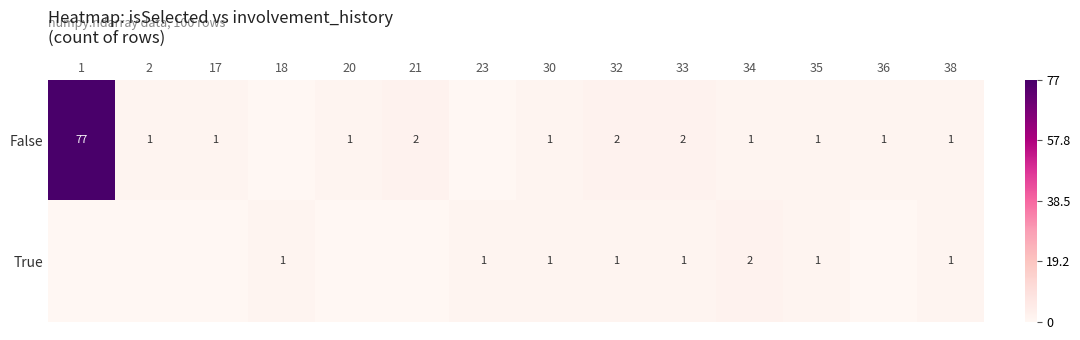

At which label is True closest to 1?

18